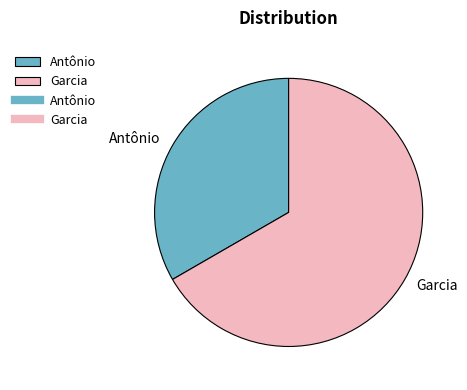

Is it true that Antônio is 27% of the pie?

False